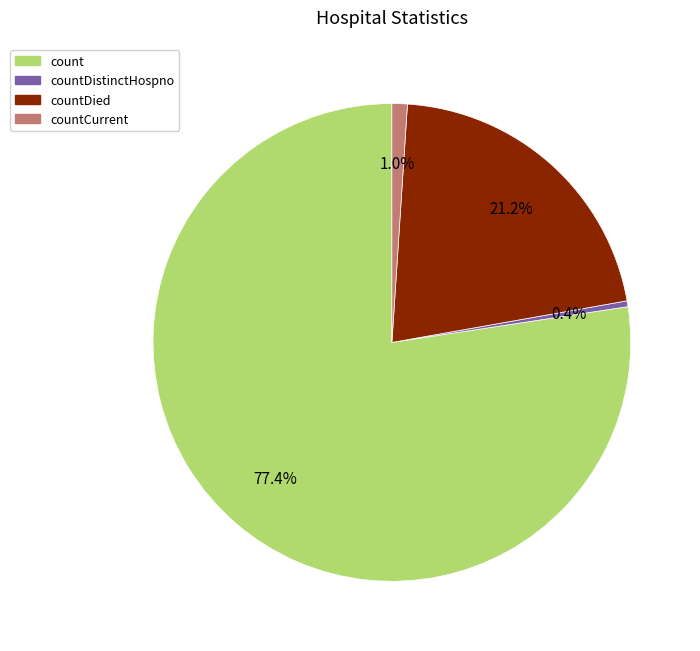

Does countCurrent account for over 50% of the chart?

No